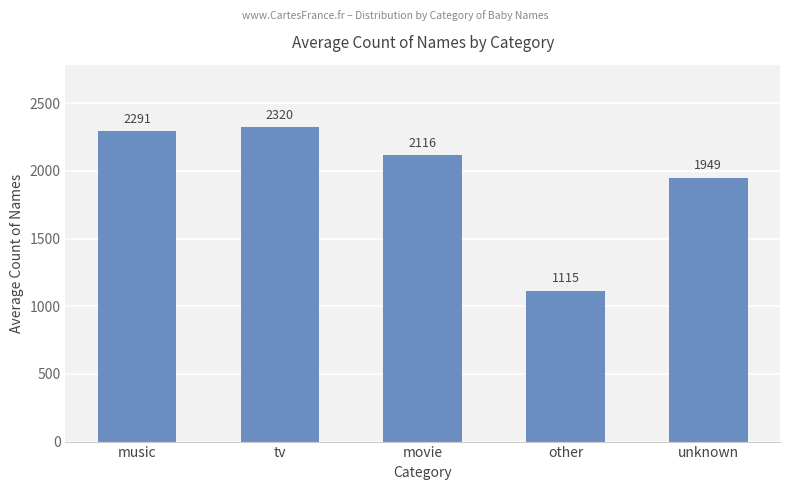

Where does the data first go above 2116?

music